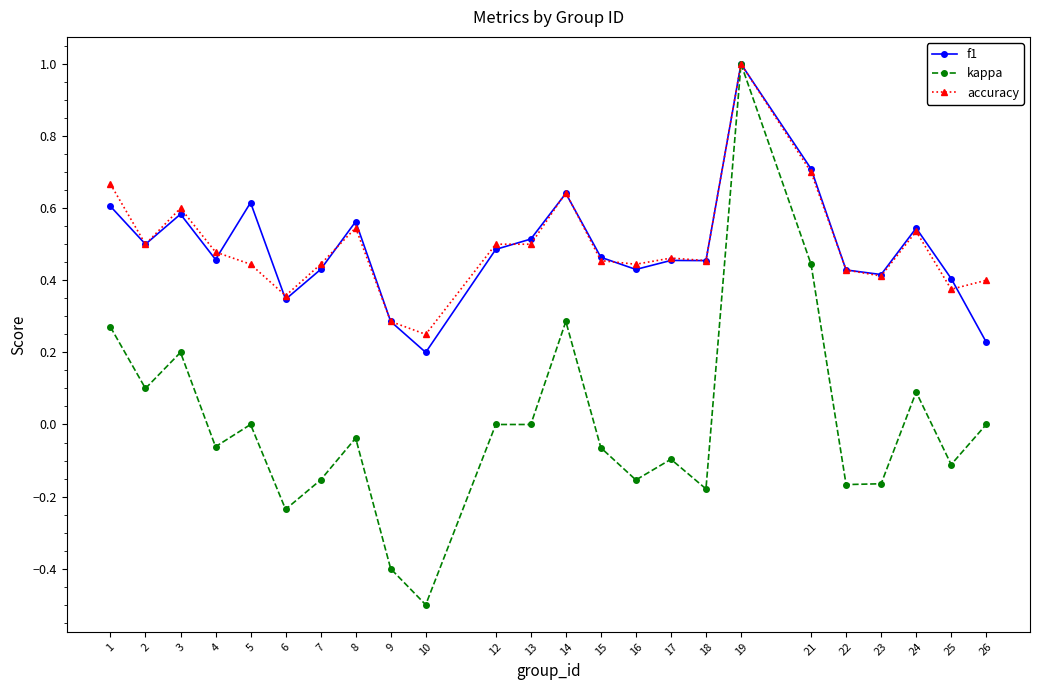

What is the value of the kappa point at the 18th from the left?

1.0